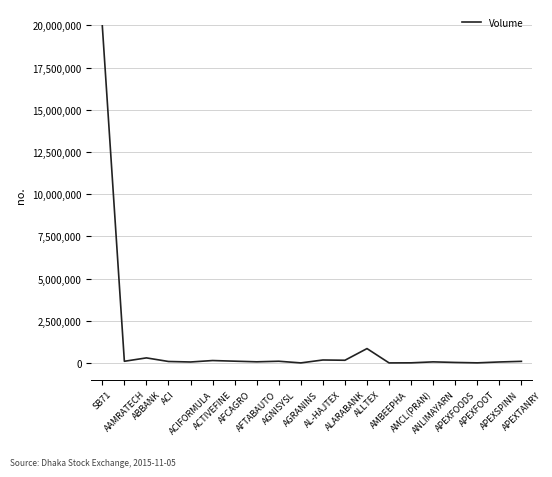

The value at AMCL(PRAN) is 6925. True or false?

True